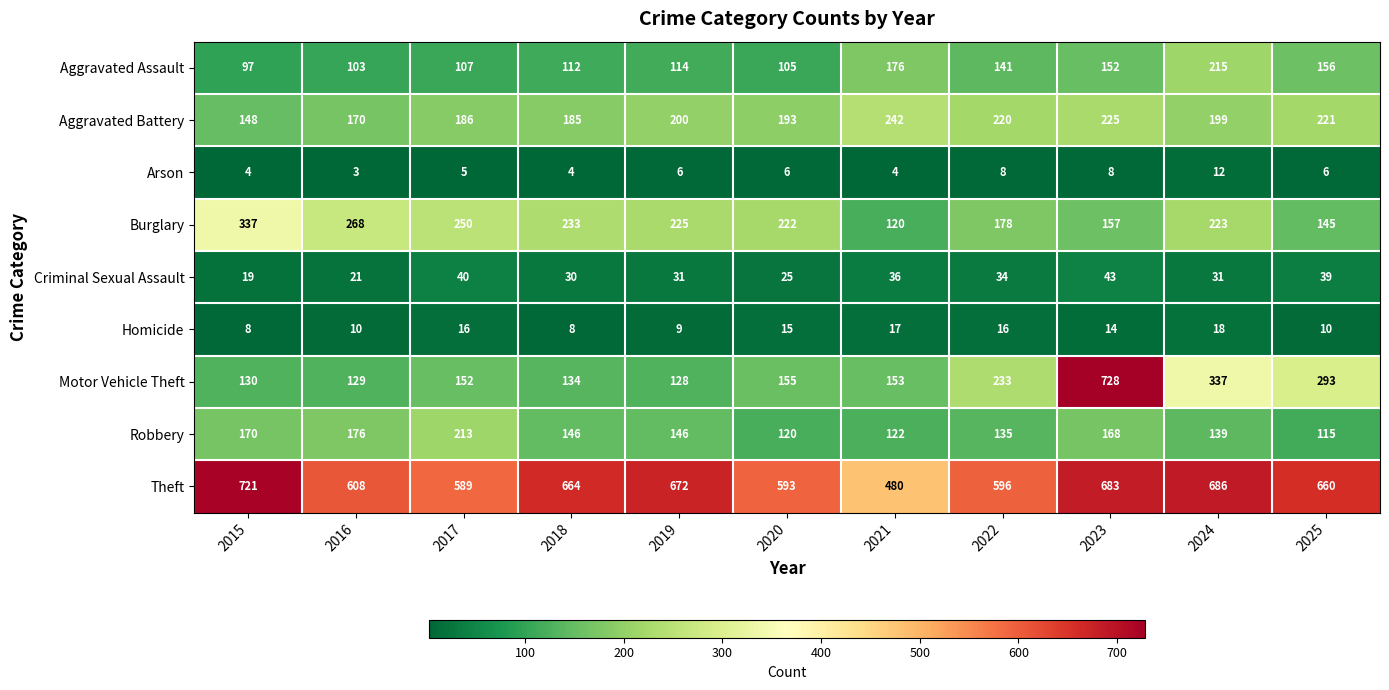

What is the total value across all series at 2017?

1558